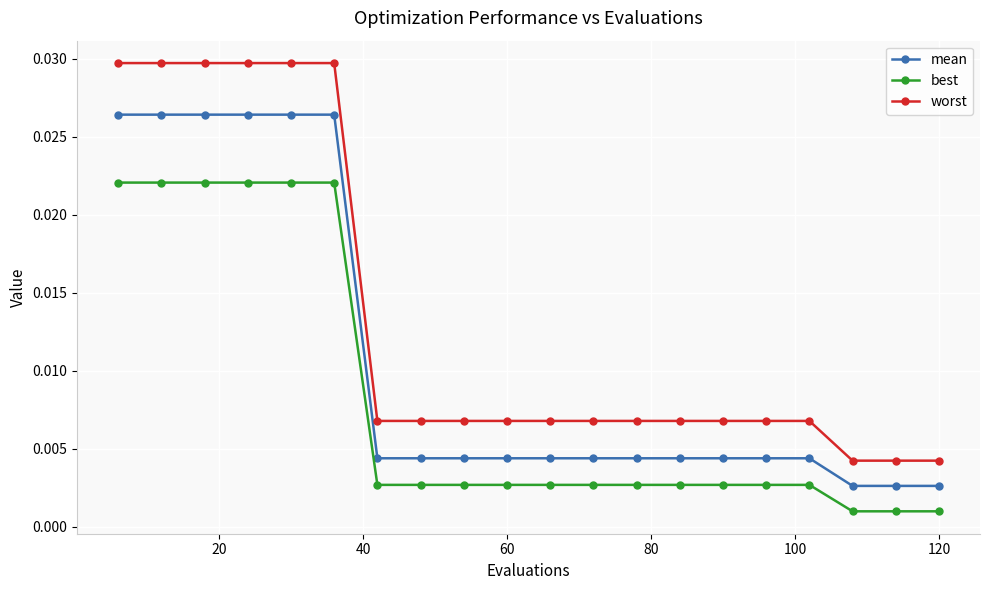

List the series in order of their peak value, highest first.

worst, mean, best